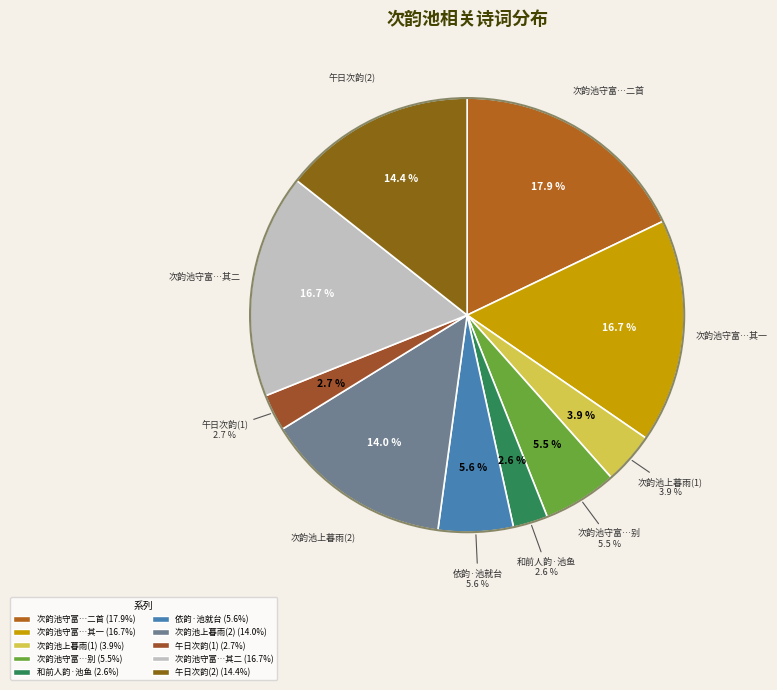

Rank the categories by value from lowest to highest.

和前人韵·池鱼岂足较浮沉, 午日次韵池袭父, 次韵池上暮雨, 次韵池守富仲容寄诗酒为别, 依韵·池就台成竟大奇, 次韵池上暮雨, 午日次韵池袭父, 次韵池守富仲容寄诗酒为别二首 其一, 次韵池守富仲容寄诗酒为别二首 其二, 次韵池守富仲容寄诗酒为别二首